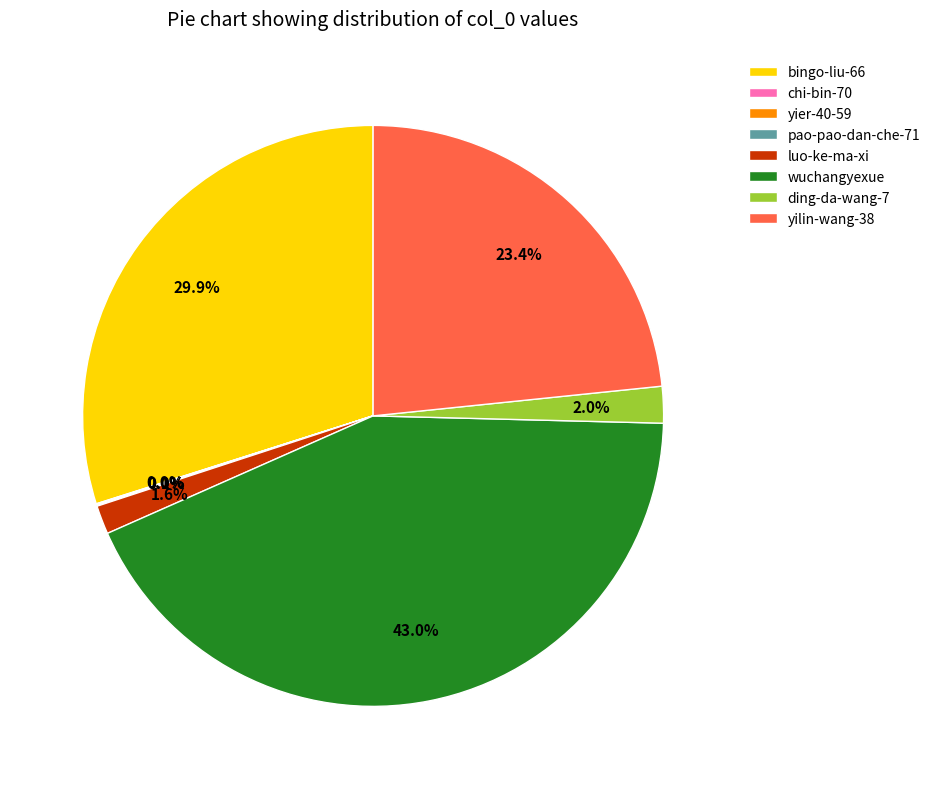

Is there any slice that represents more than half of the pie?

No